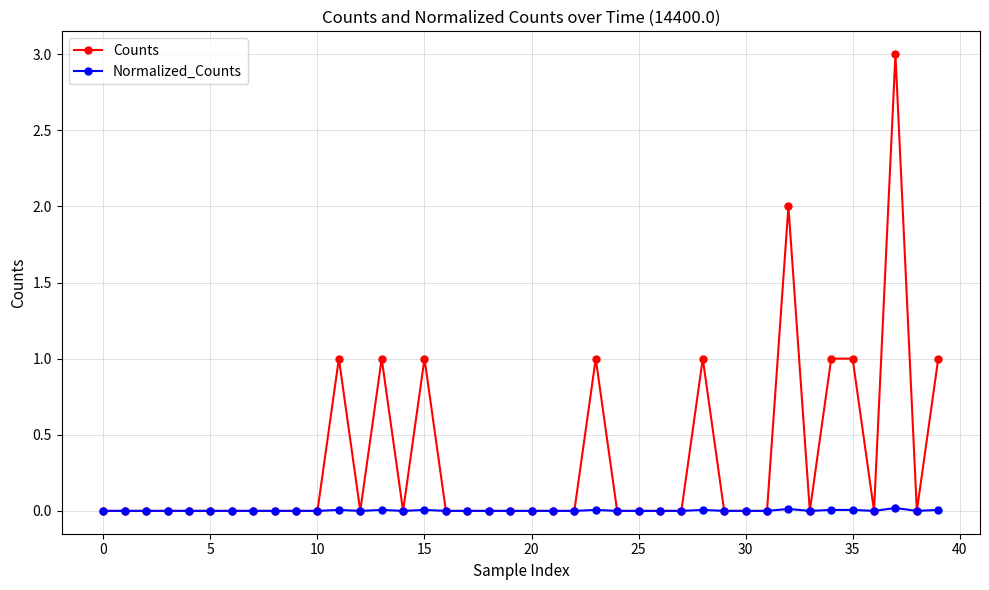

Which series has the largest range (max minus min)?

Counts